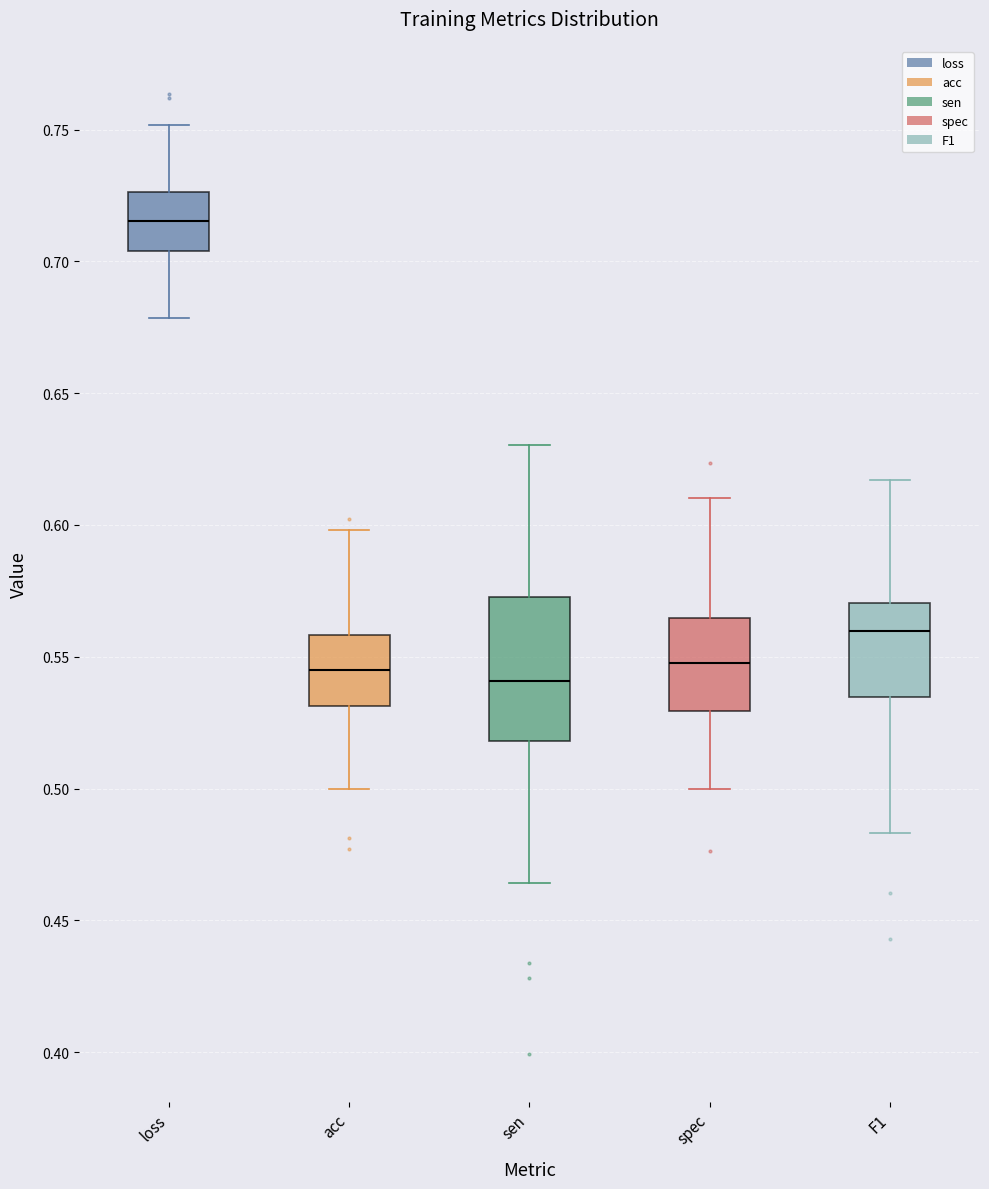

Reading left to right, read every box against the y-axis: the position of its median line, the range the box covers, and the ends of its whiskers. The values are not printed on the chart, so give them approximately, as read against the axis.

loss: median 0.715, box 0.705 to 0.725, whiskers 0.680 to 0.750
acc: median 0.545, box 0.530 to 0.560, whiskers 0.500 to 0.600
sen: median 0.540, box 0.520 to 0.575, whiskers 0.465 to 0.630
spec: median 0.550, box 0.530 to 0.565, whiskers 0.500 to 0.610
F1: median 0.560, box 0.535 to 0.570, whiskers 0.485 to 0.615